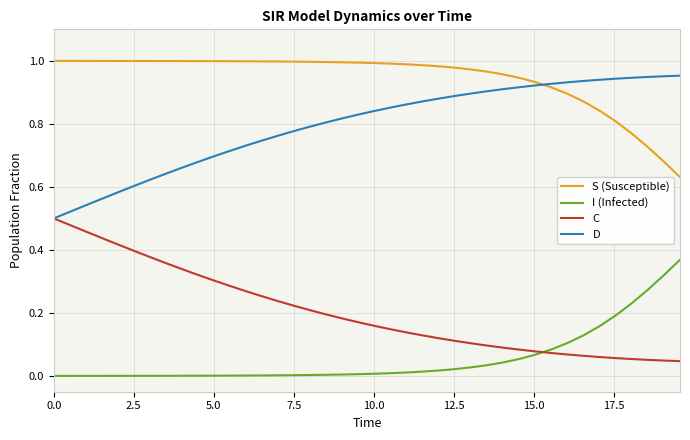

Which series has the largest total across all categories?

S (Susceptible)